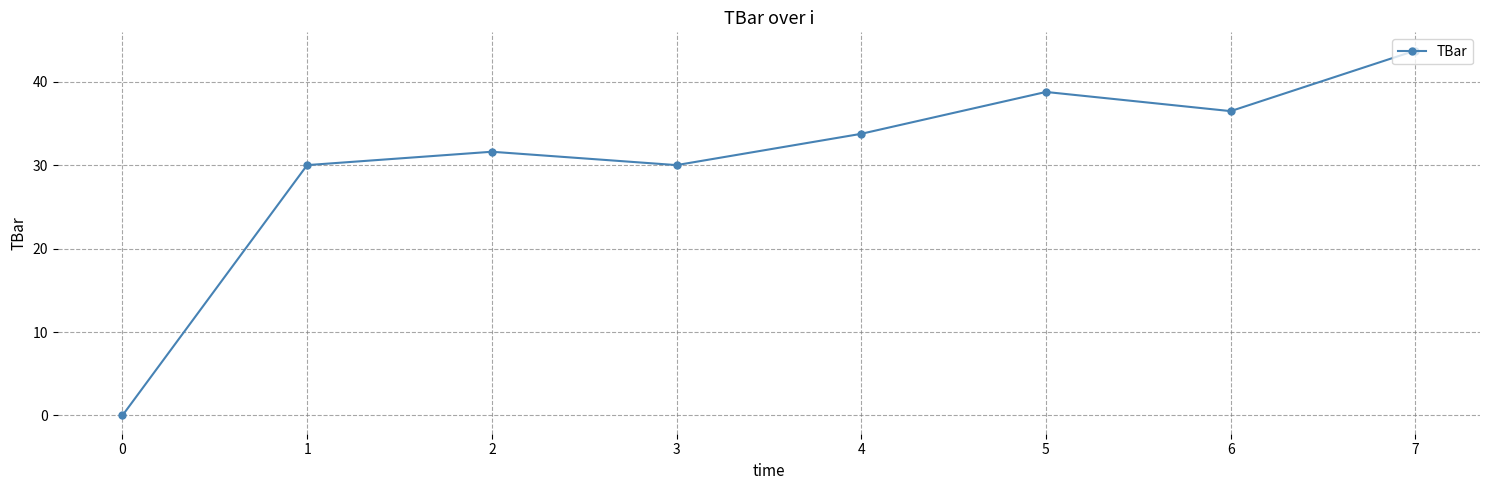

Does the chart display data point markers on the line(s)?

Yes